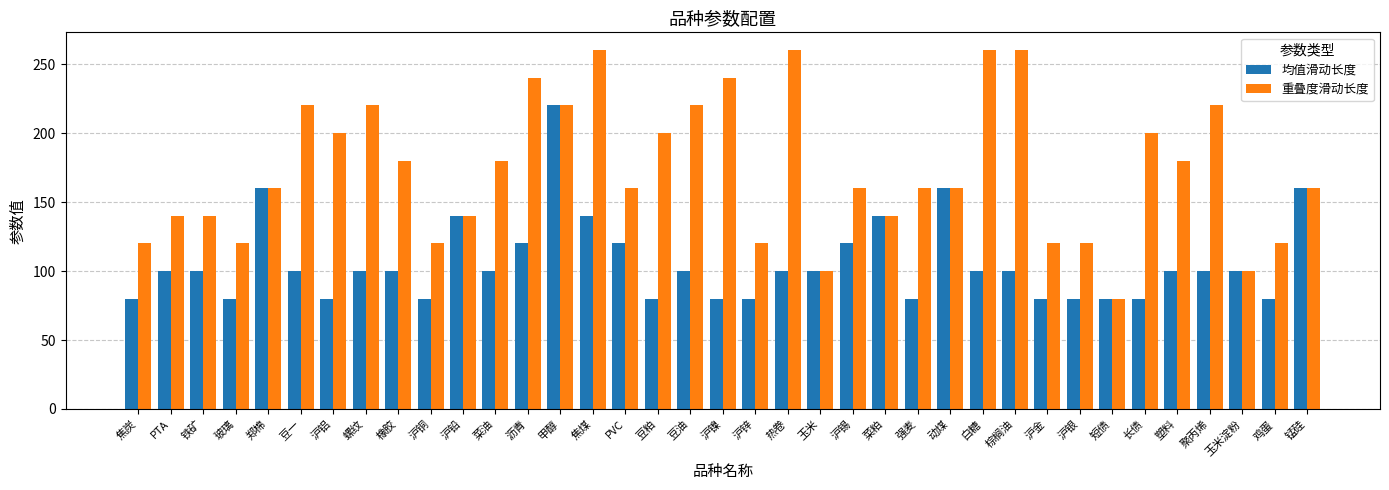

How many bars are there in total?

74